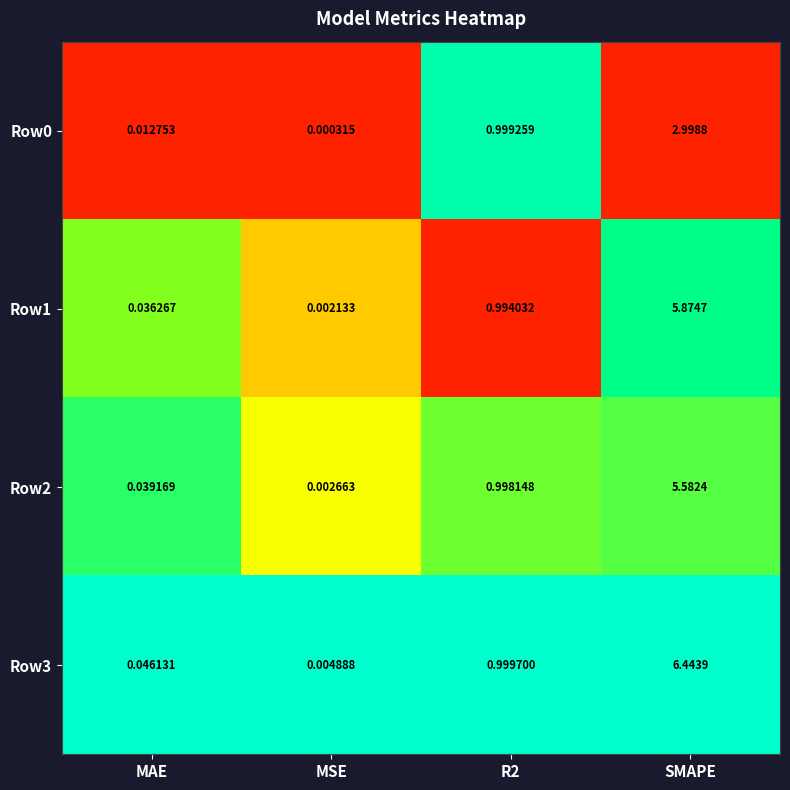

Is the value of Row2 at SMAPE greater than the value of Row1 at SMAPE?

No